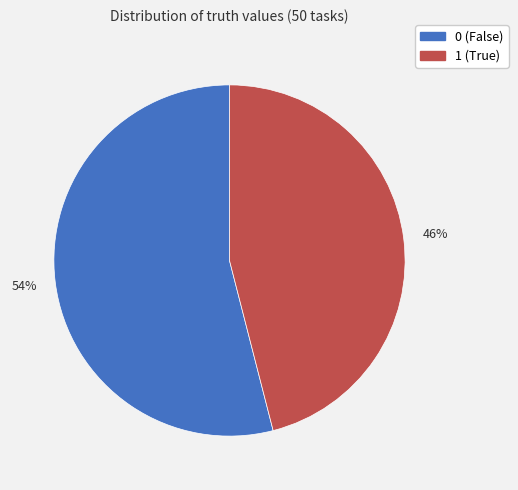

Is the sum of 1 (True) and 0 (False) greater than half?

Yes